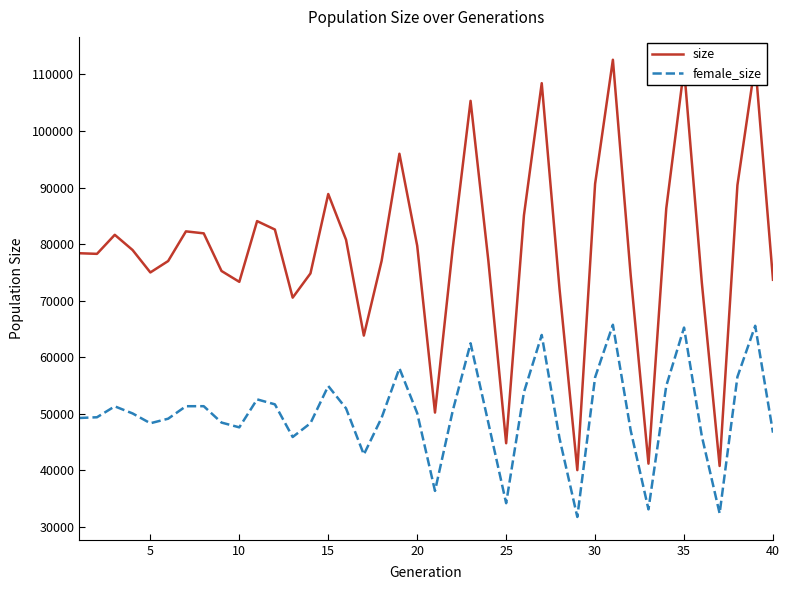

In size, how many points are lower than both neighbors (excluding endpoints)?

10